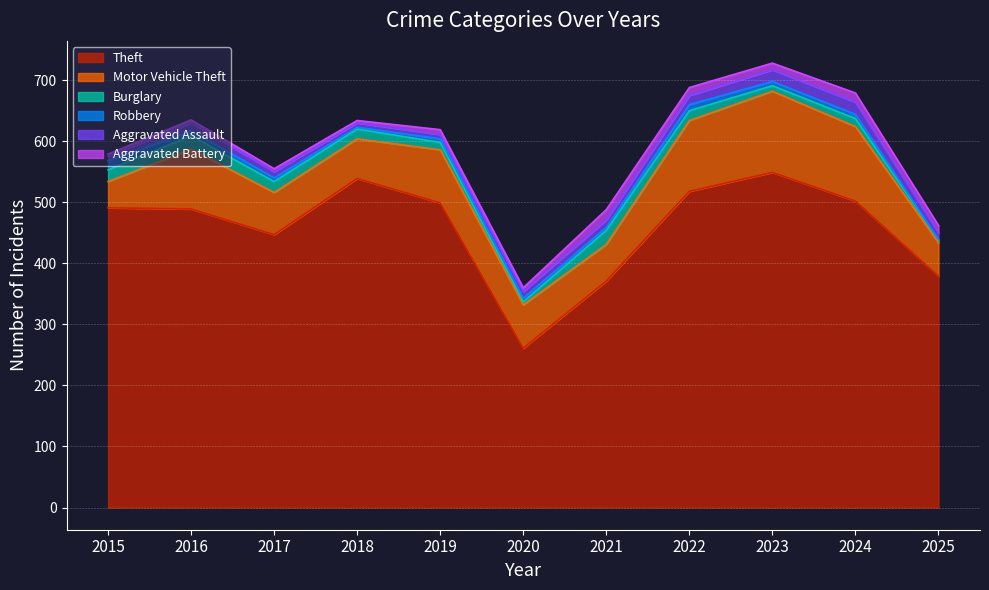

At which category does the chart reach its peak across all series?

2023